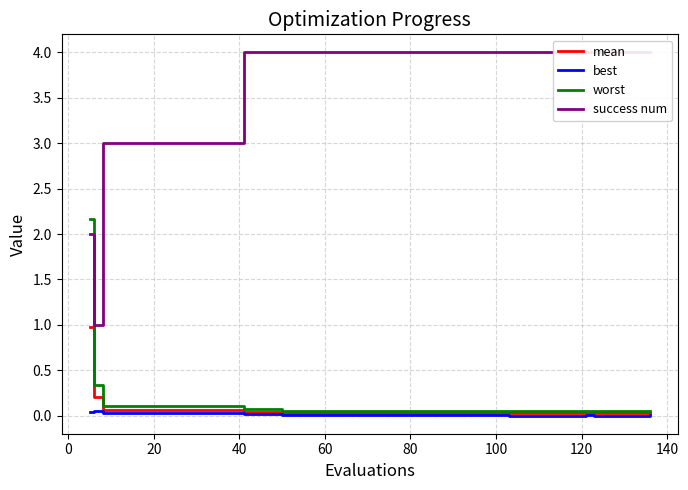

Which series has the widest spread of values?

success num